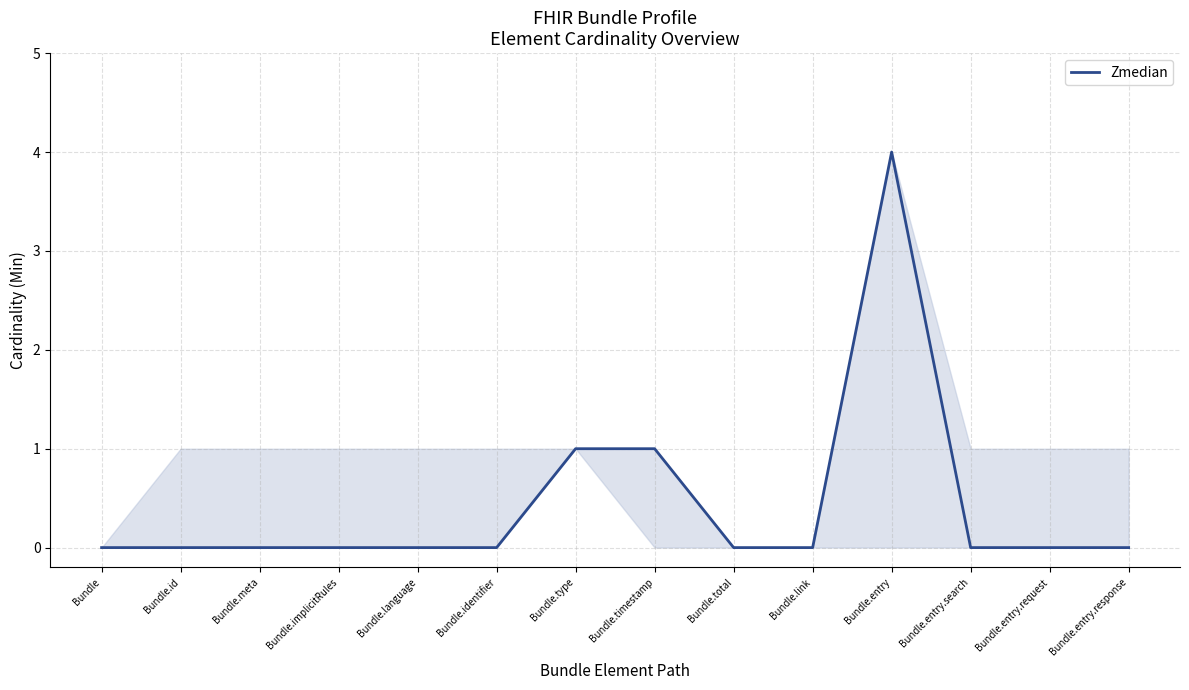

Which label corresponds to the largest value in the chart?

Bundle.entry